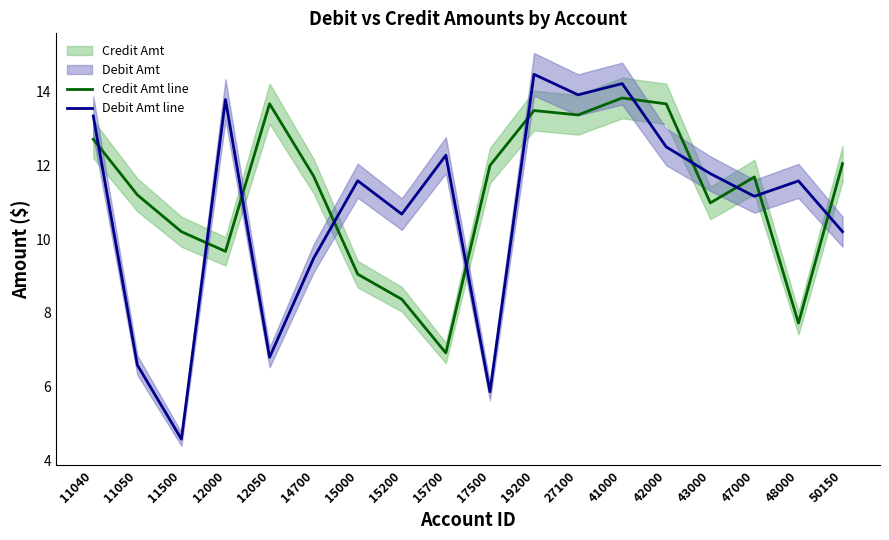

What is the difference between the second highest and minimum values in the Debit Amt line series?

9.7